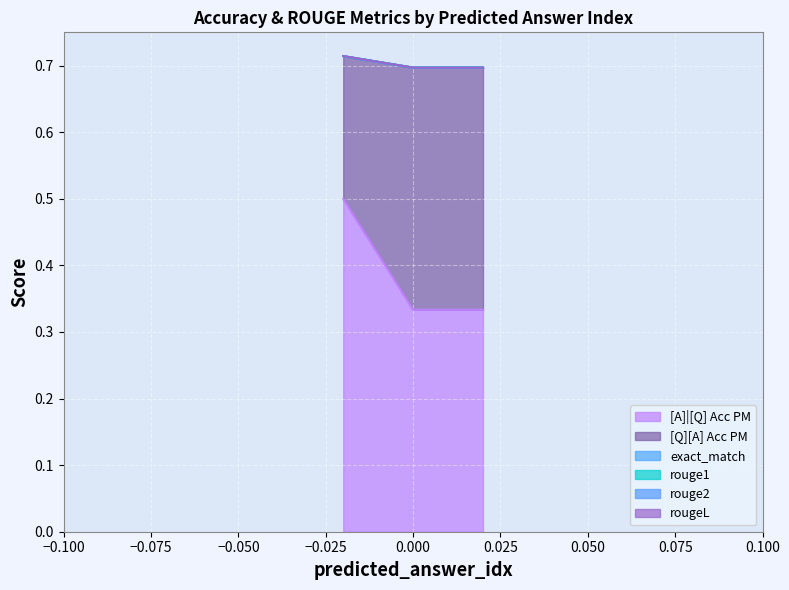

What is the total value across all series at 0?

0.7